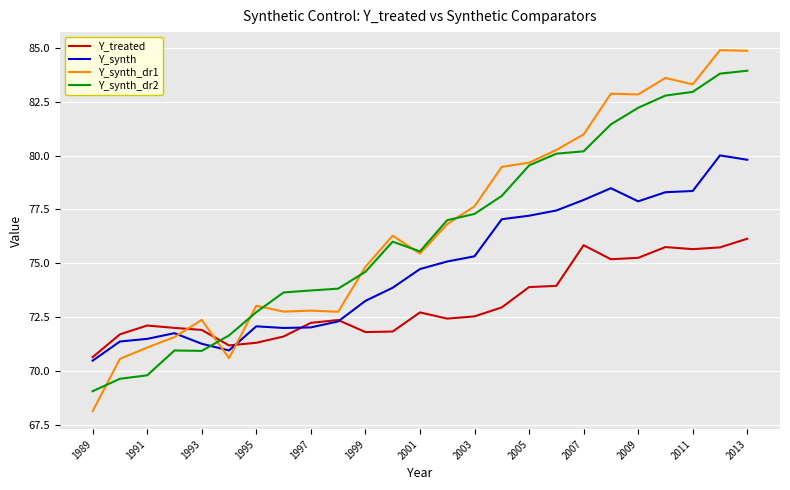

How many categories are shown in the chart?

25